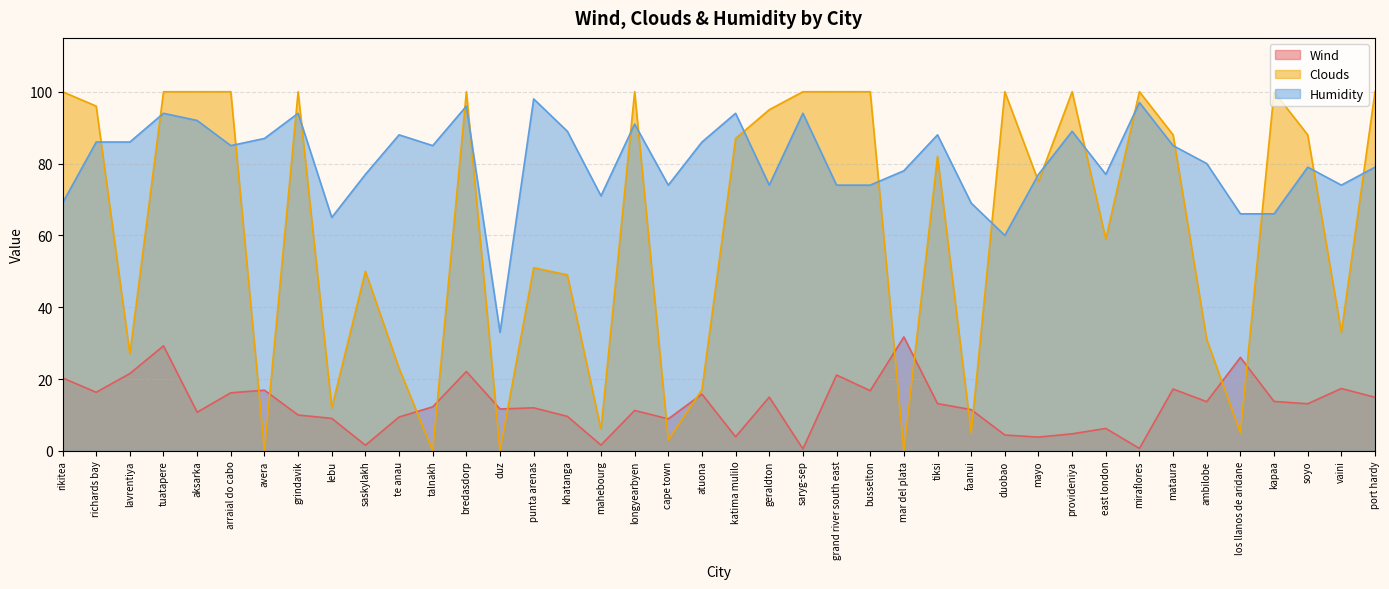

What is the difference between the highest and lowest values at los llanos de aridane?

61.0